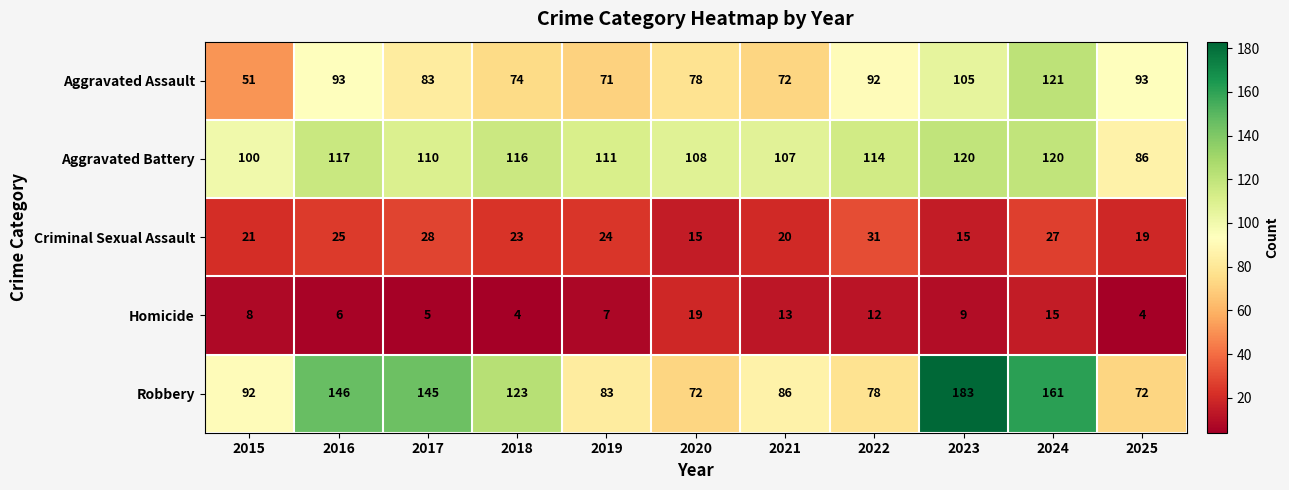

What is the sum of the Aggravated Assault values at 2024 and 2015?

172